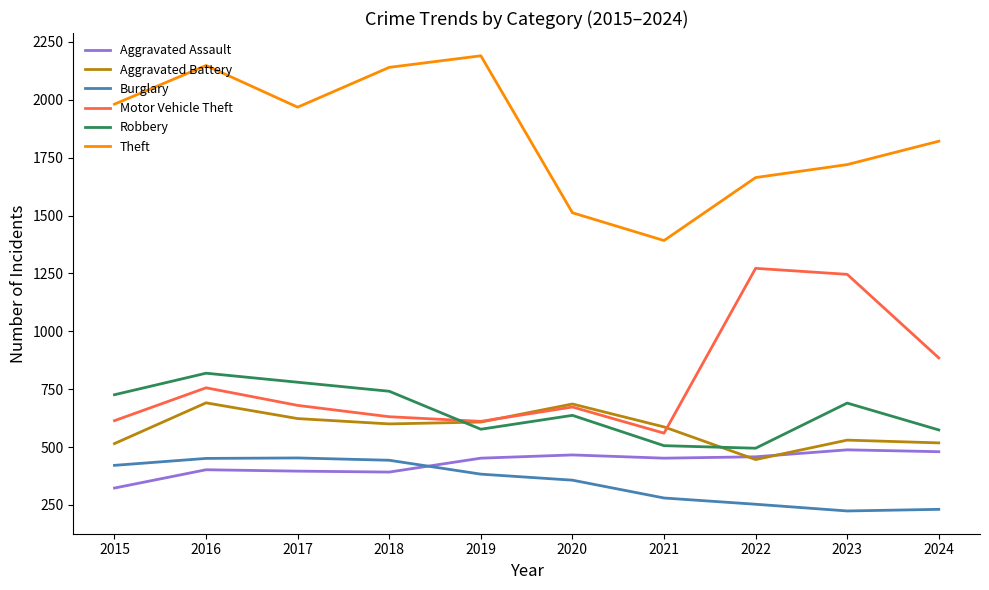

What is the total value across all series at 2019?

4821